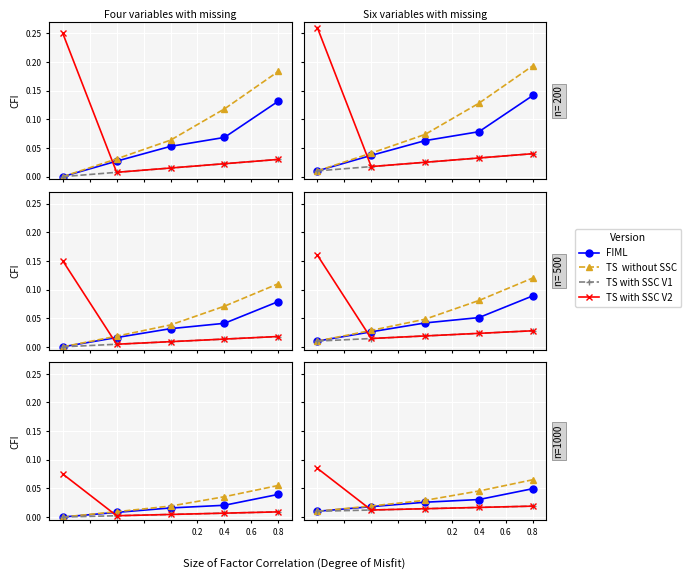

What are all the series names shown in the legend?

FIML, TS without SSC, TS with SSC V1, TS with SSC V2